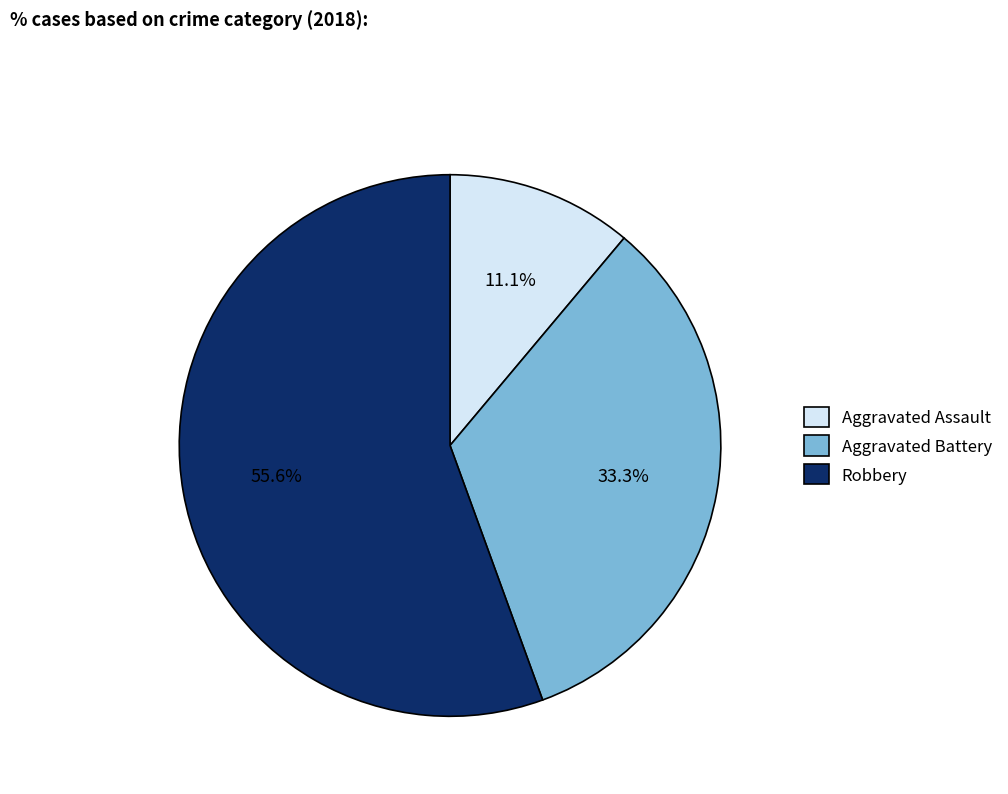

To the nearest percent, what percentage of the pie is Aggravated Battery?

33%